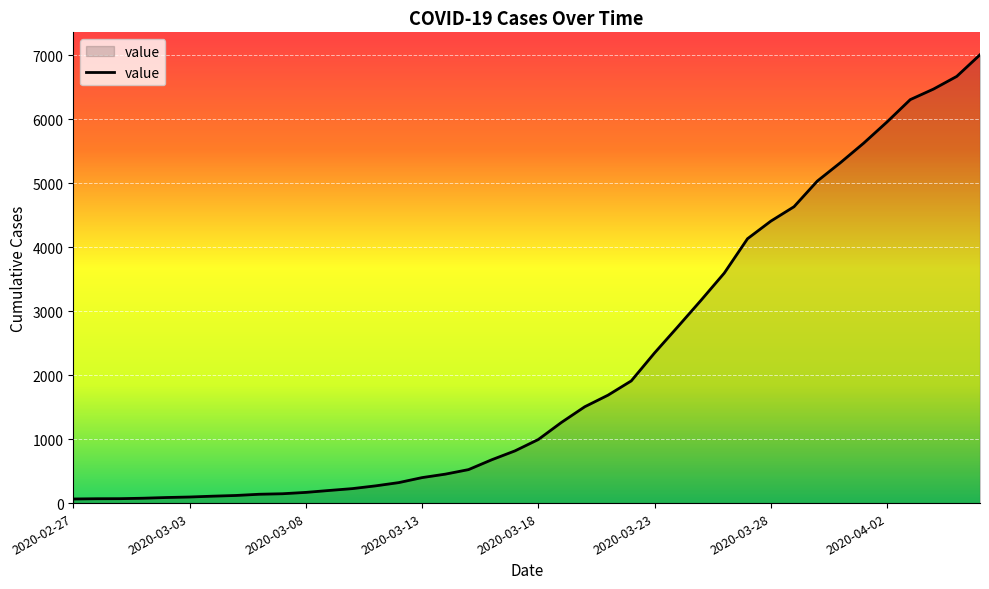

What is the maximum value shown in the chart?

7004